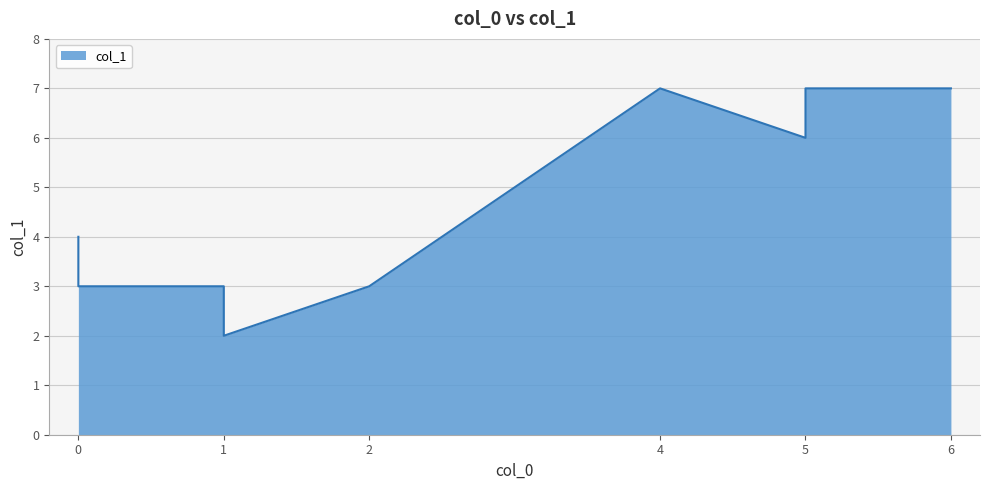

List the labels in order of value, largest first.

6, 5, 4, 5, 0, 0, 2, 1, 1